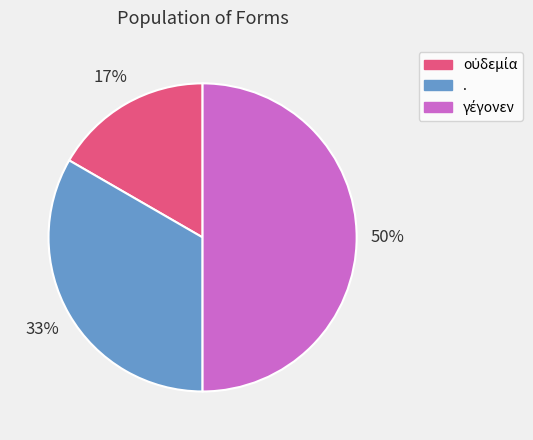

How many slices are in this pie chart?

3